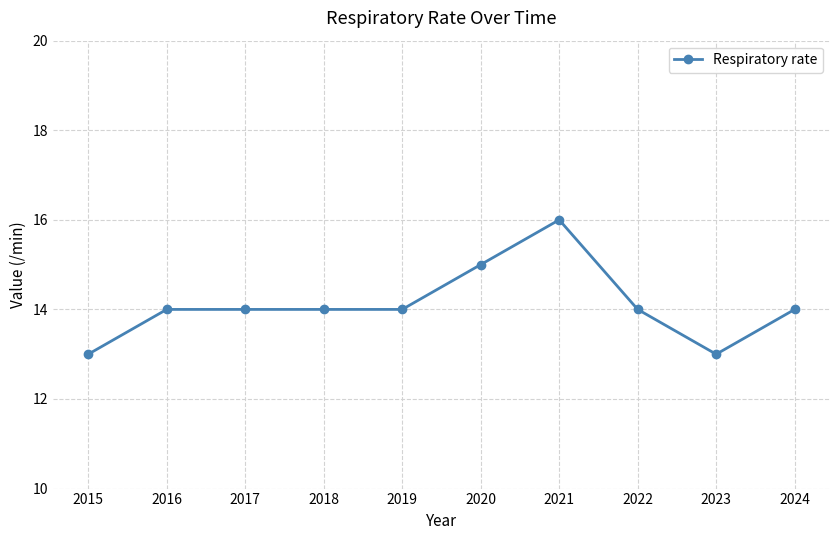

True or false: the data has more than 0 interior local peaks.

True